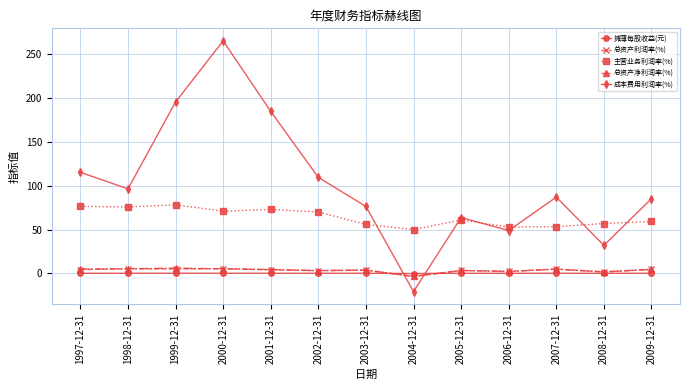

The 成本费用利润率(%) series shows 112.6 at 2001-12-31. True or false?

False